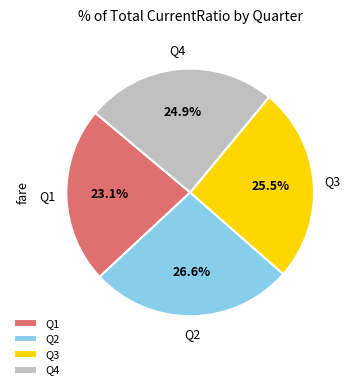

Does Q4 represent more than half of the total?

No